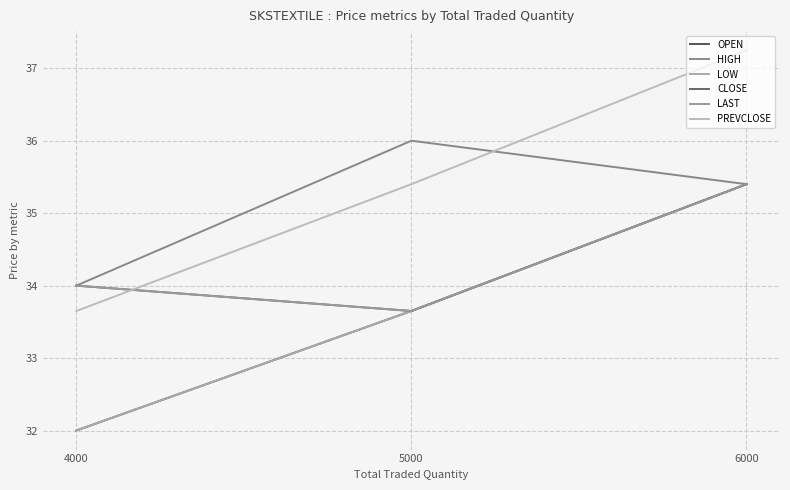

List the series in order of their peak value, lowest first.

OPEN, LOW, CLOSE, LAST, HIGH, PREVCLOSE